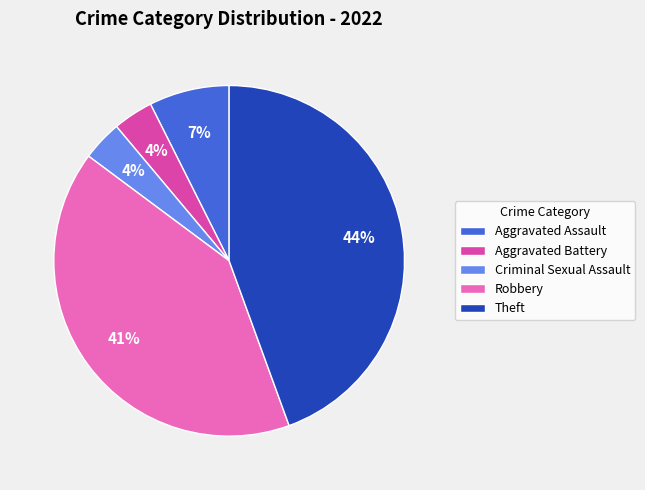

To the nearest percent, what percentage of the pie is Robbery?

41%